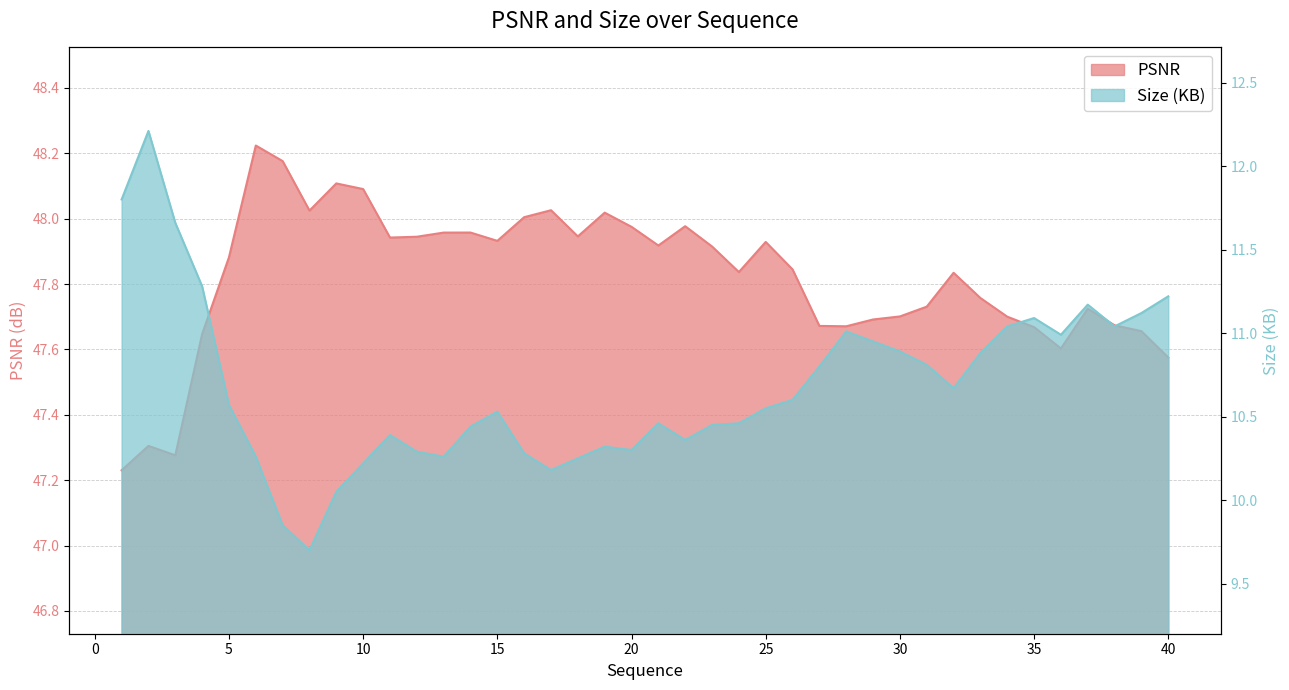

The PSNR series shows 47.9 at 12. True or false?

True